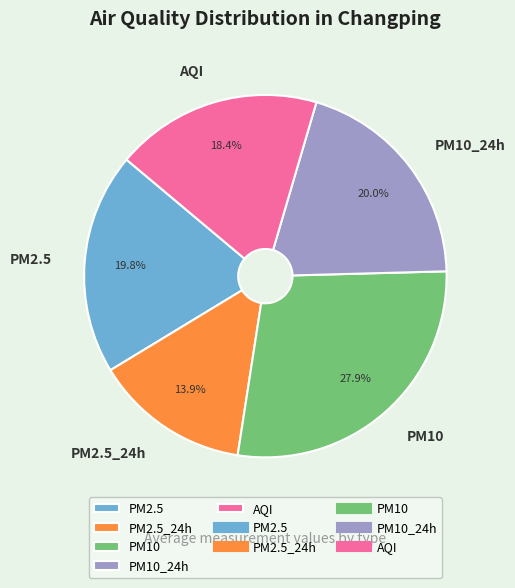

What portion of the pie excludes AQI?

81.6%